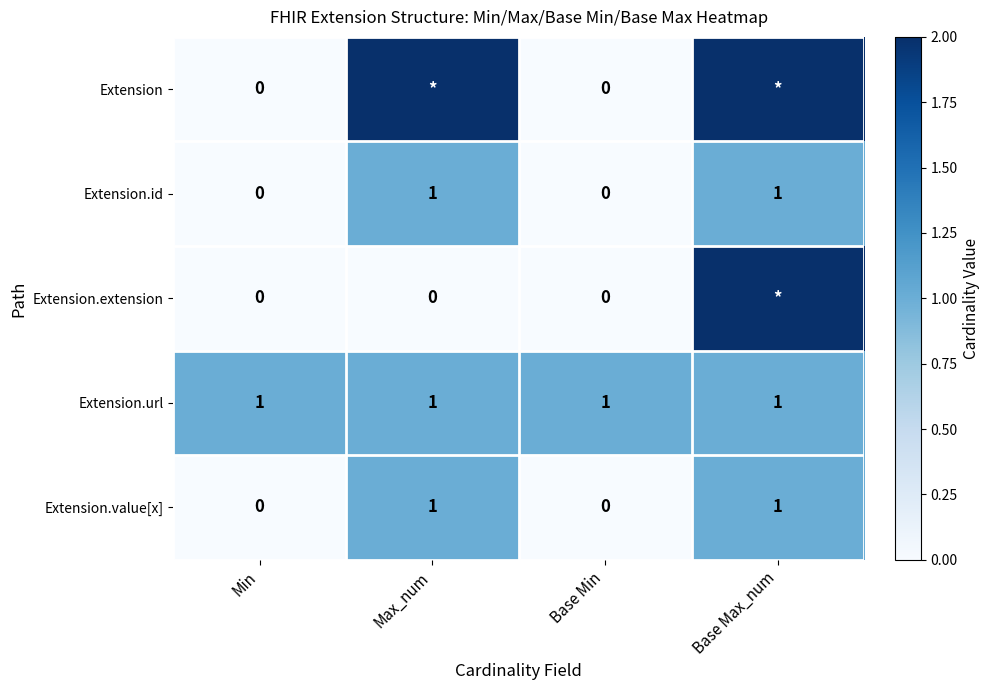

True or false: Extension.id has a value of 1 at Max_num.

True